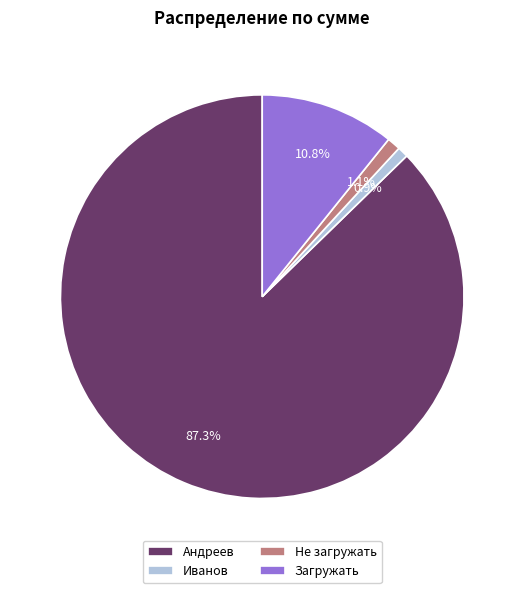

To the nearest percent, what percentage of the pie is Иванов?

1%